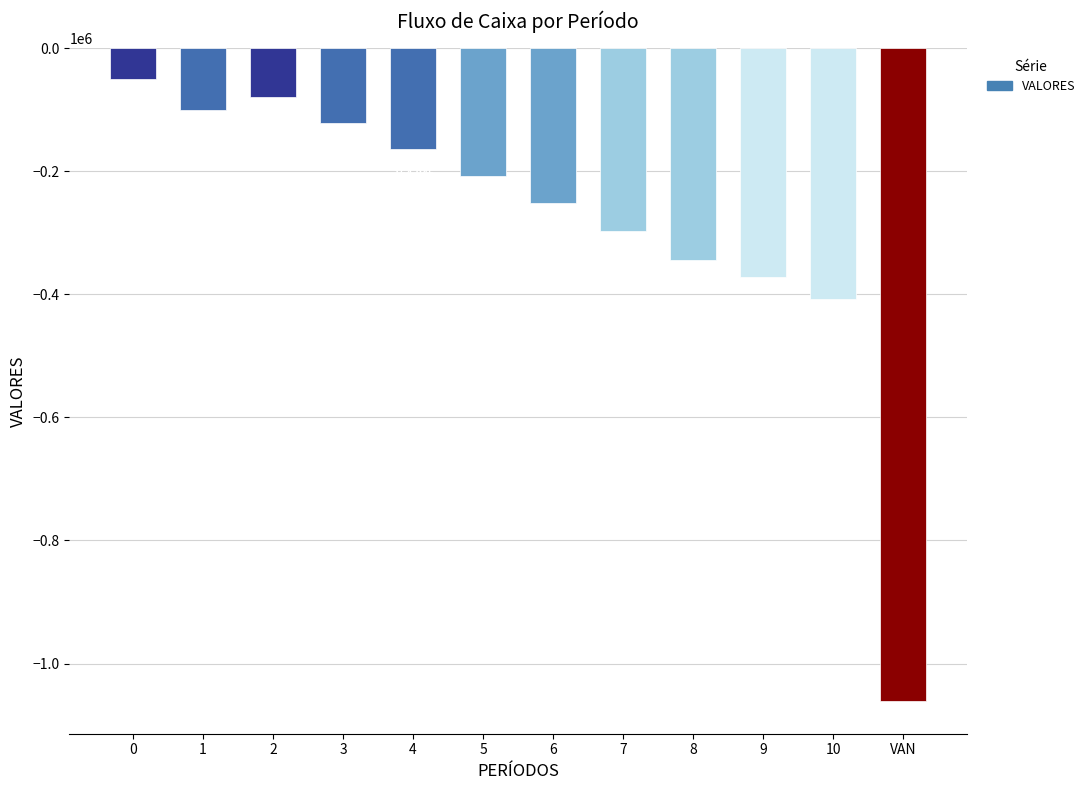

How many data points are less than -207655?

7